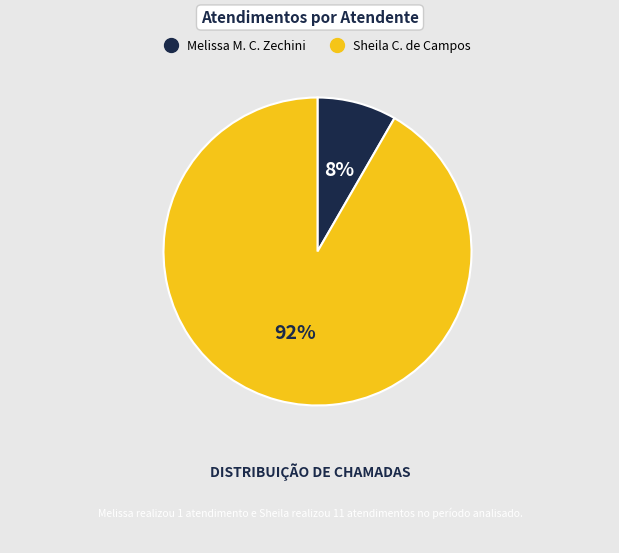

To the nearest percent, what is the average slice percentage?

50%